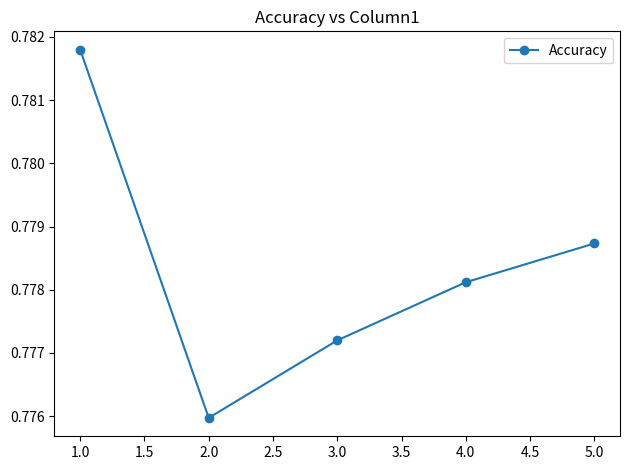

Which category has the highest value across all series?

1.0